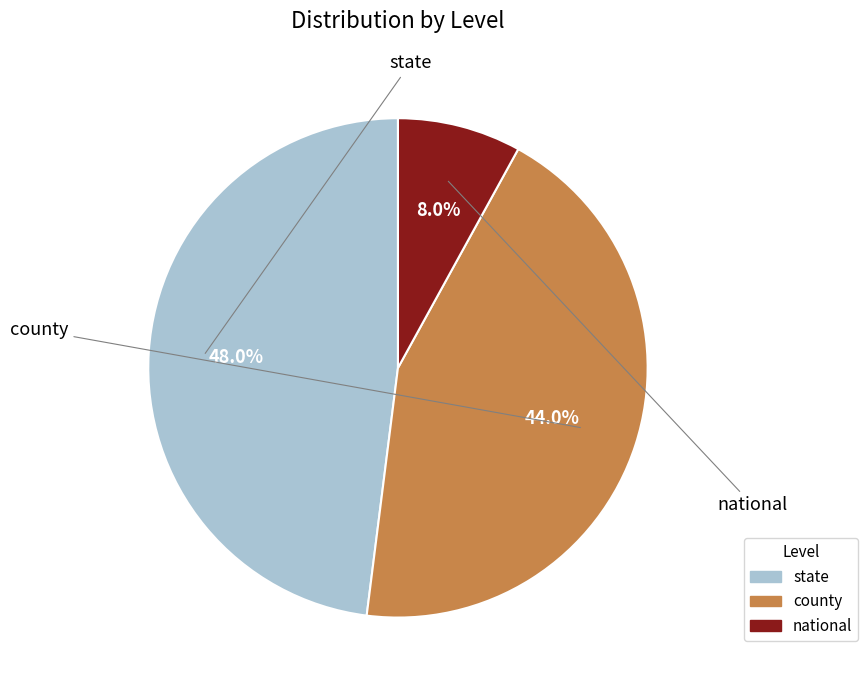

Approximately how many times larger is the value at state compared to national?

6.0